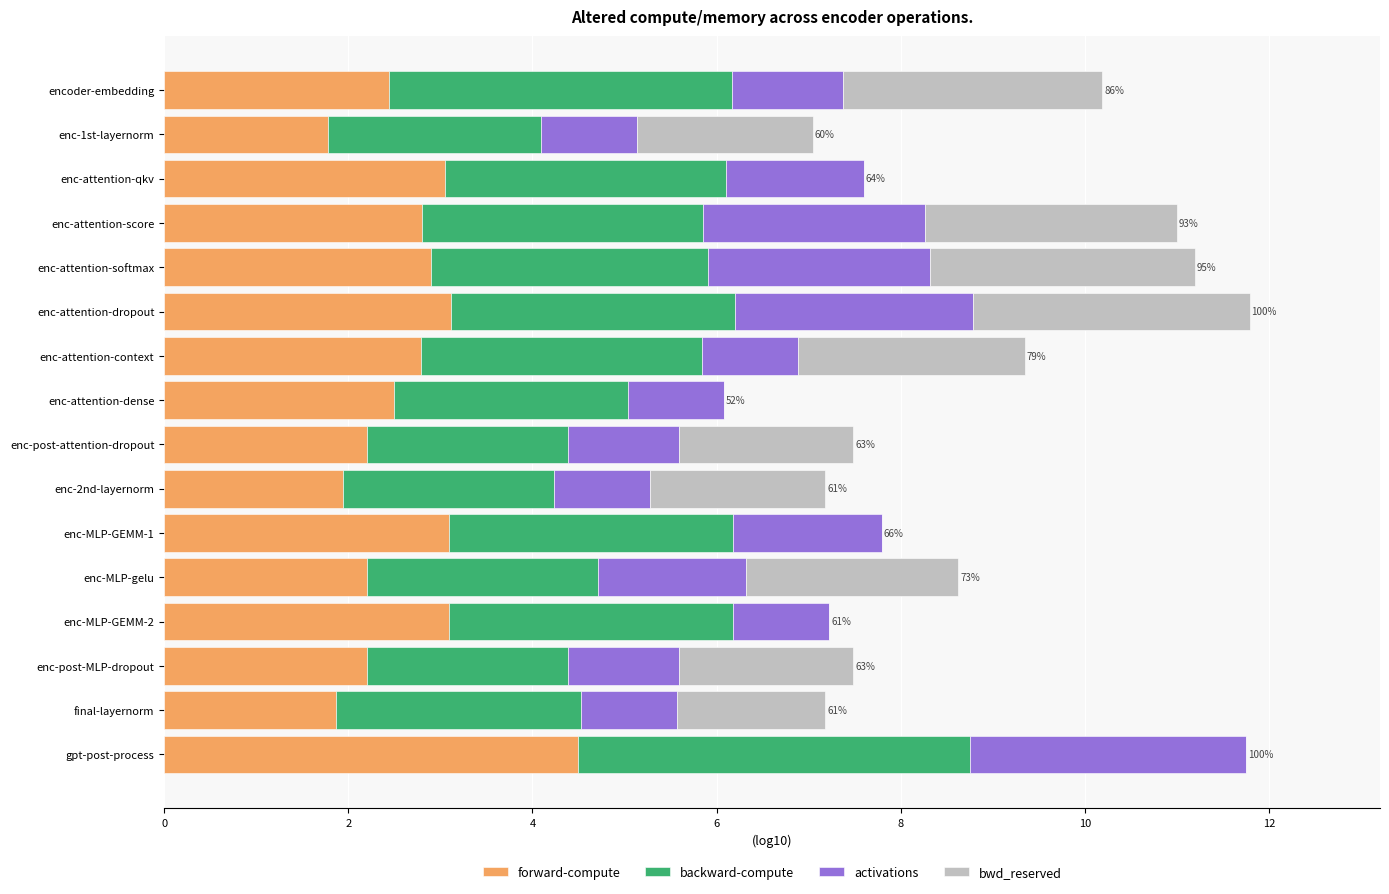

What is the maximum value for forward-compute?

4.5